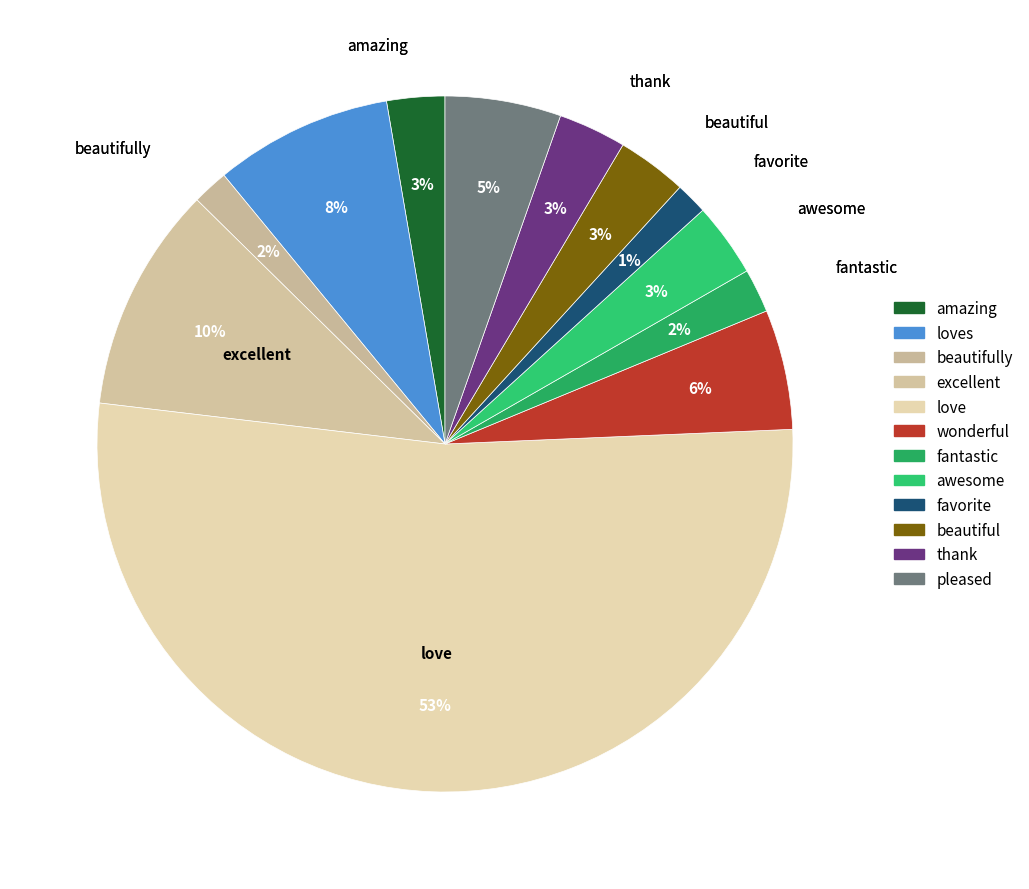

The wonderful slice represents 1% of the pie. True or false?

False